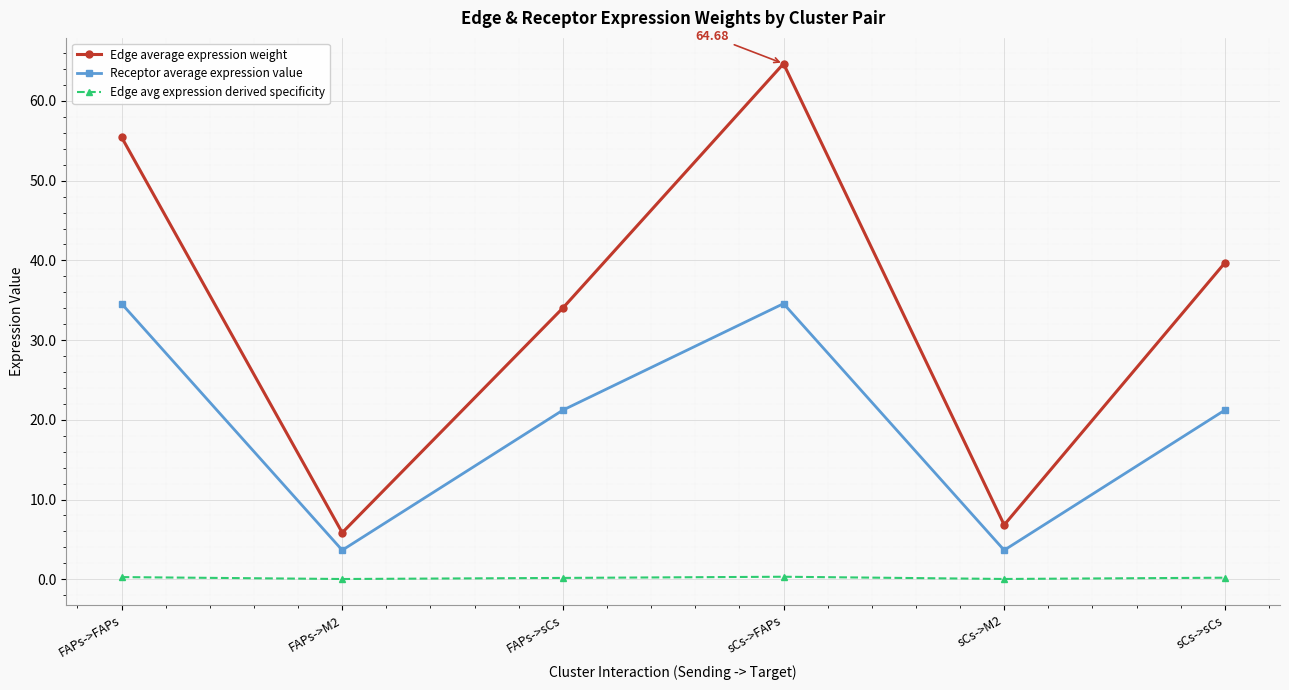

True or false: Edge avg expression derived specificity and Receptor average expression value intersect in this chart.

False